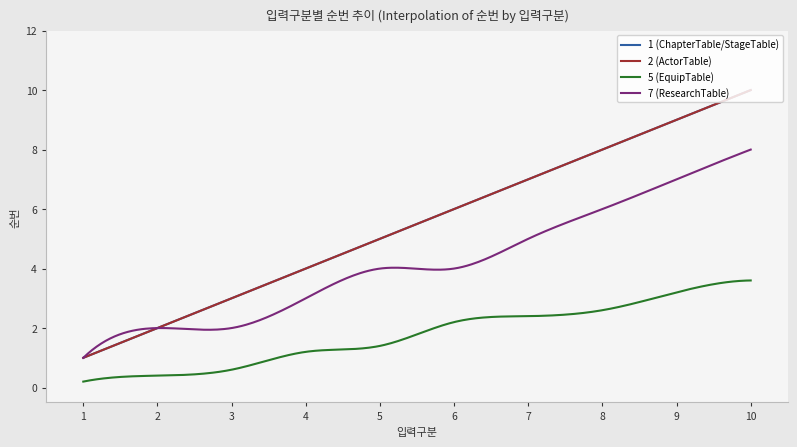

How many lines are shown in the chart?

4